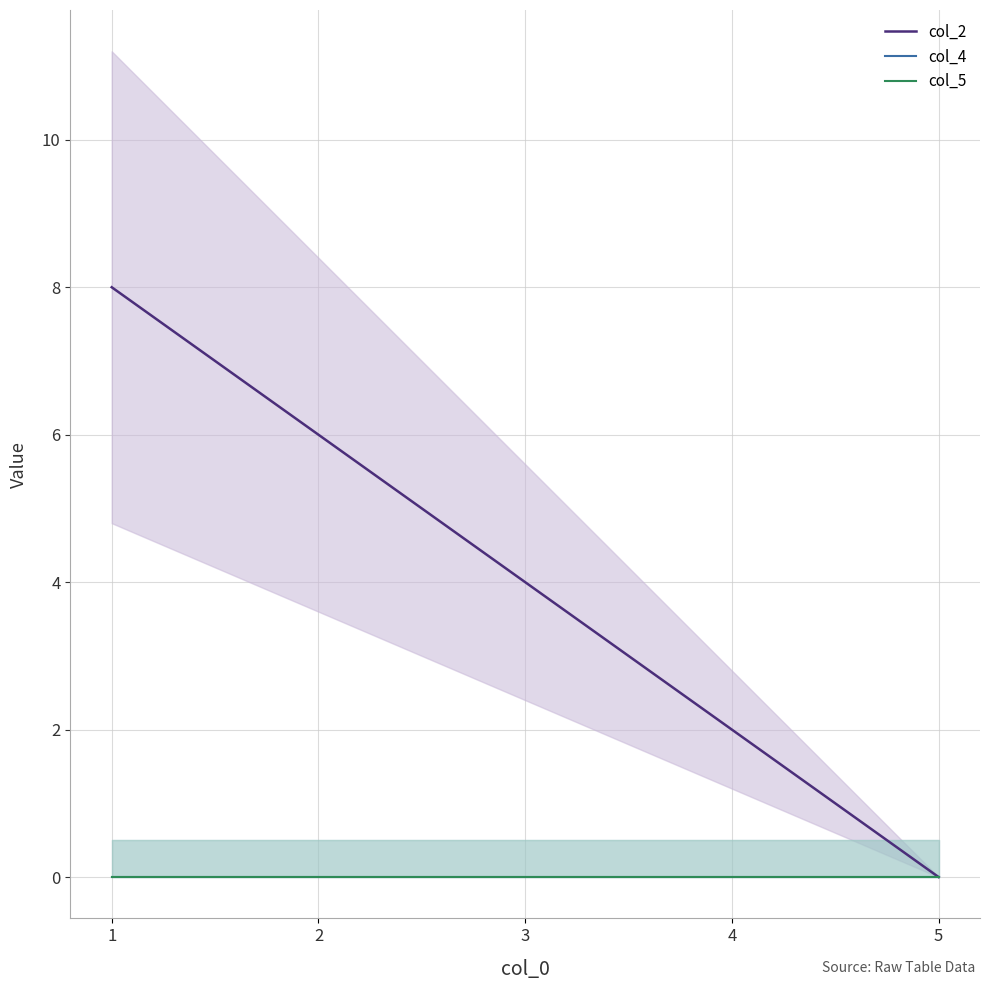

List the labels in order of col_4 value, smallest first.

1, 2, 3, 4, 5